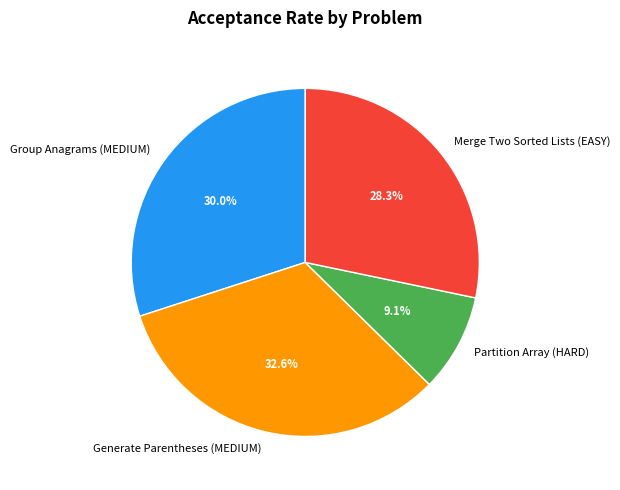

Is it true that Generate Parentheses (MEDIUM) is 19% of the pie?

False